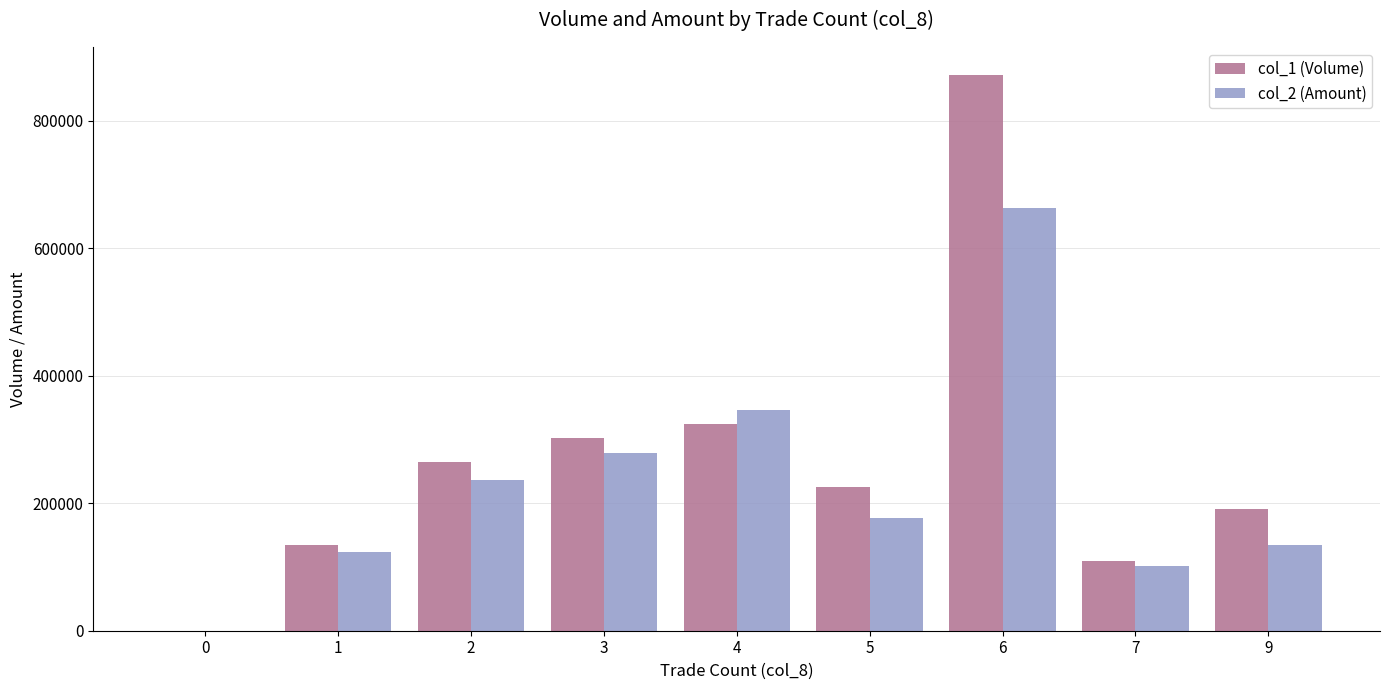

What is the greatest value displayed?

872000